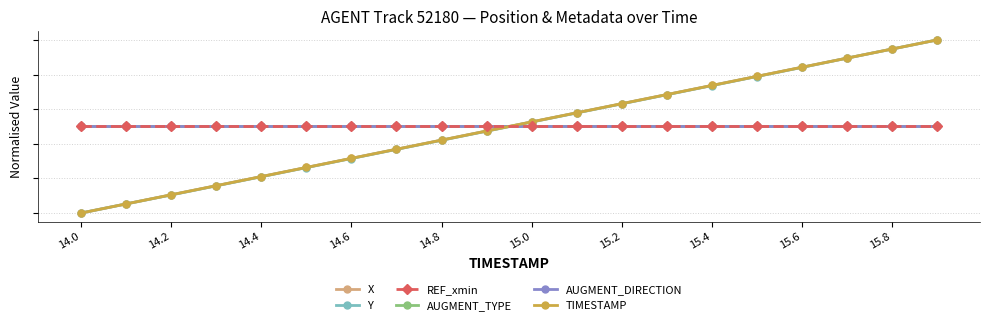

Does the chart have visible grid lines?

Yes